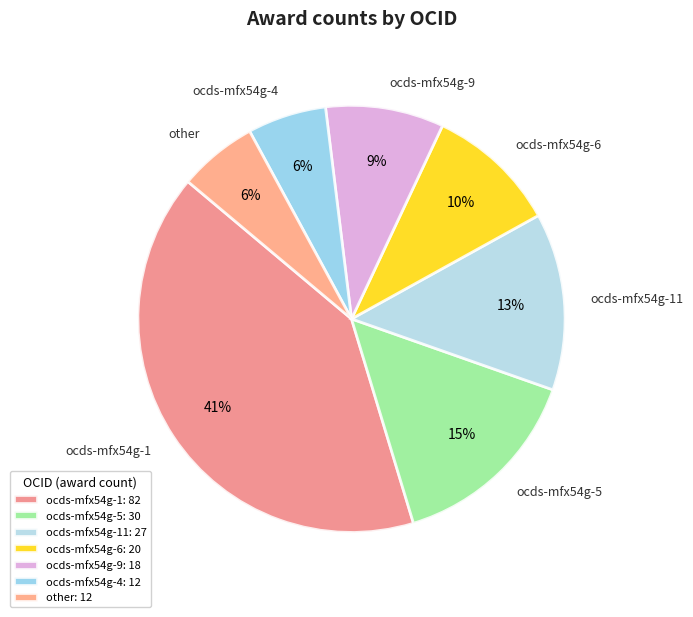

To the nearest percent, what is the average slice percentage?

14%